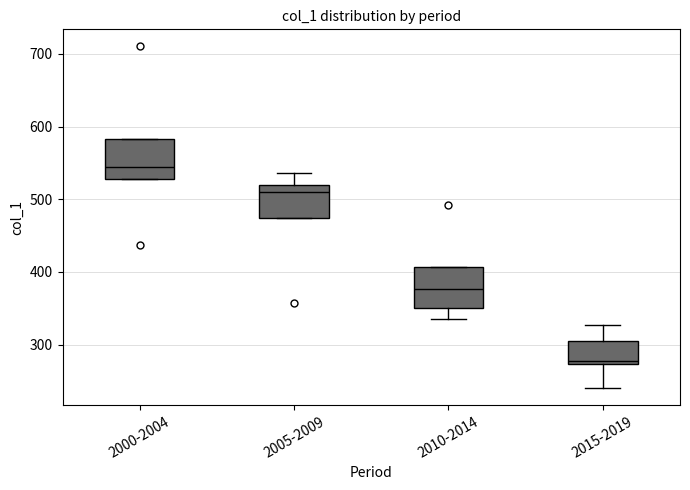

Reading left to right, transcribe this box plot: for each box, give where its median line is, the range the box spans, and where its two whiskers end, as read against the y-axis. The values are not printed on the chart, so give them approximately, as read against the axis.

2000-2004: median 540, box 530 to 580, whiskers 530 to 580
2005-2009: median 510, box 470 to 520, whiskers 470 to 540
2010-2014: median 380, box 350 to 410, whiskers 340 to 410
2015-2019: median 280, box 270 to 300, whiskers 240 to 330